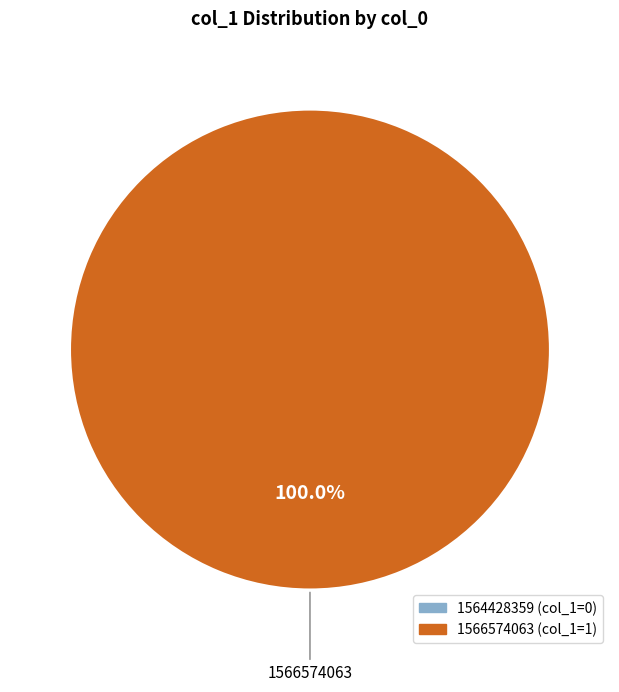

To the nearest percent, what is the average slice percentage?

50%